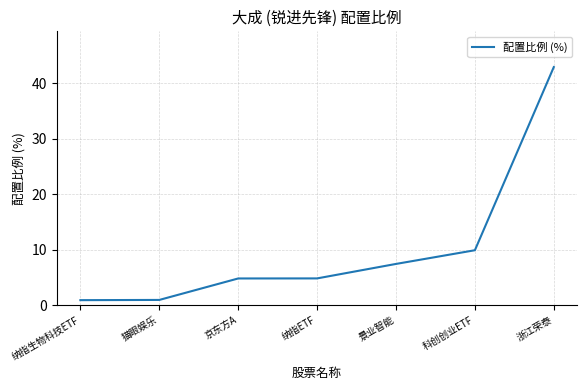

What is the ratio of the value at 纳指ETF to the value at 景业智能?

0.7